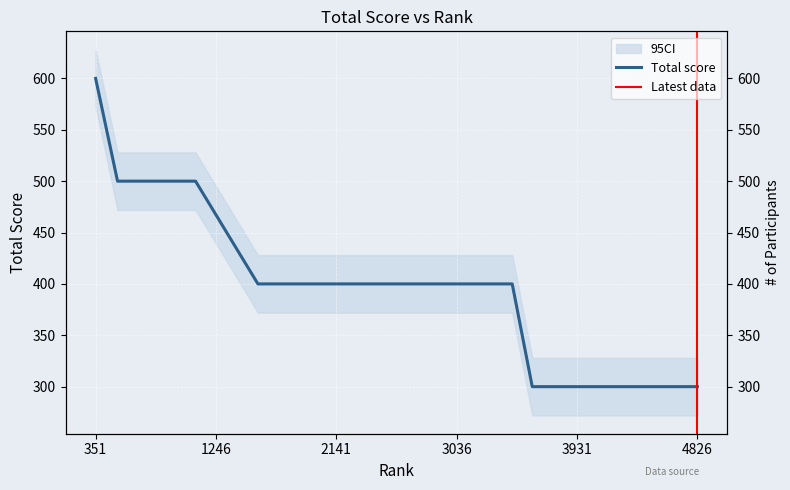

Does the chart display data point markers on the line(s)?

No